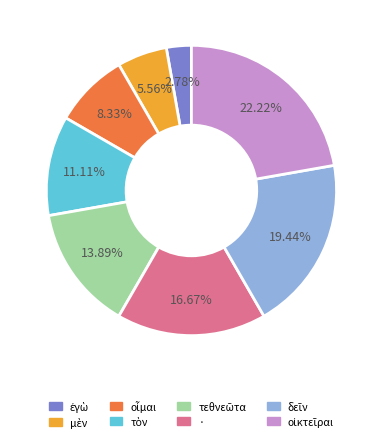

Is there a majority slice in this chart?

No